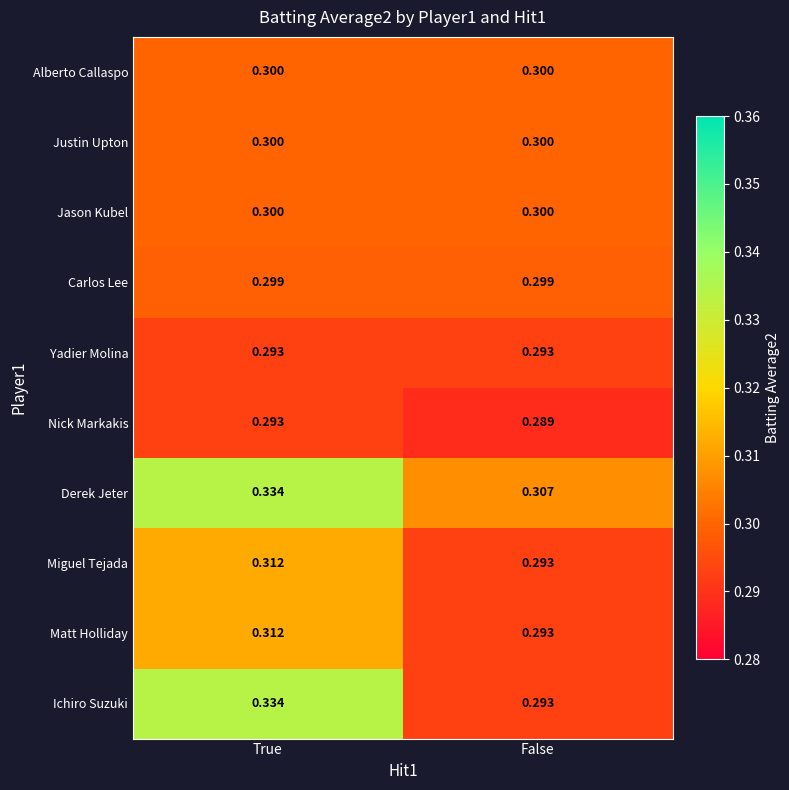

Which label corresponds to the largest value in the chart?

True